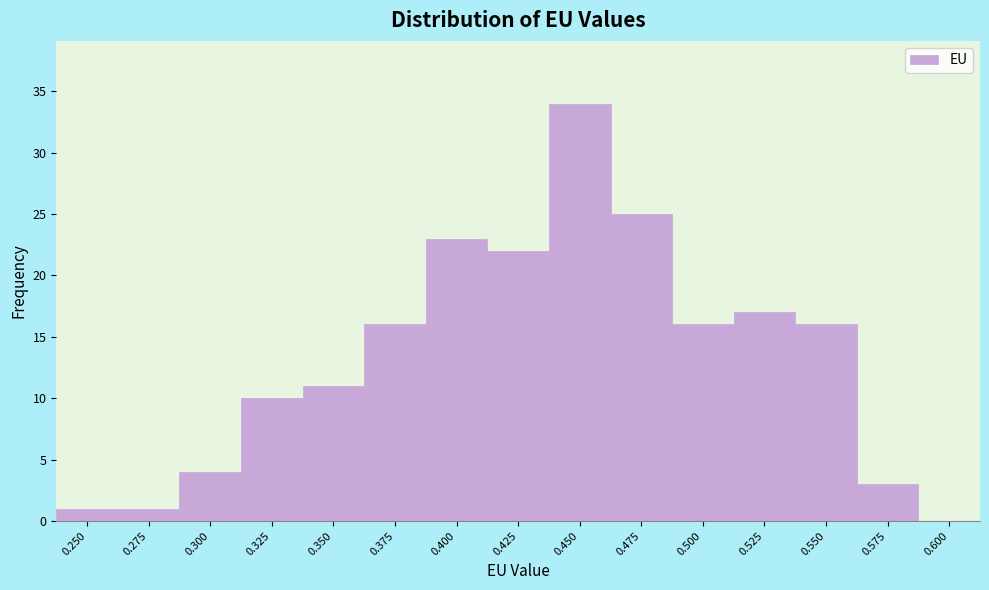

Reading right to left, what are all the values shown in this chart?

0.600=0	0.575=3	0.550=16	0.525=17	0.500=16	0.475=25	0.450=34	0.425=22	0.400=23	0.375=16	0.350=11	0.325=10	0.300=4	0.275=1	0.250=1